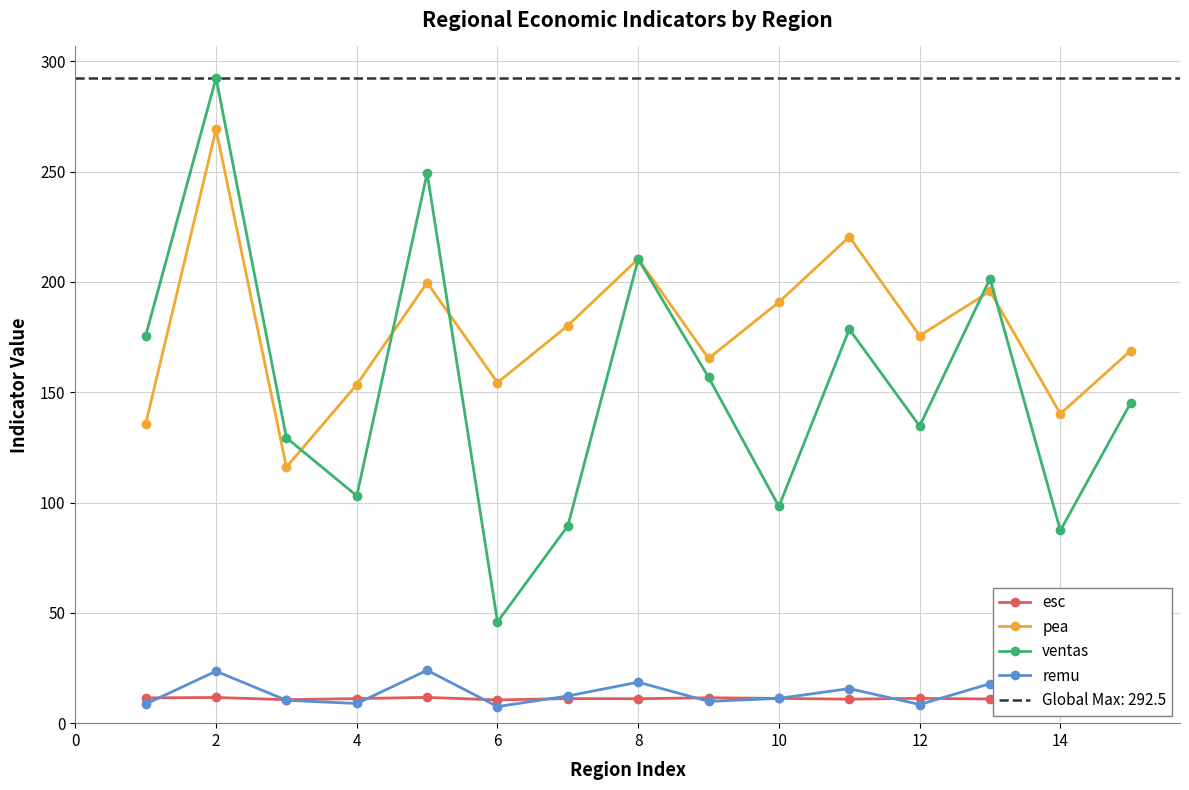

How many interior local valleys does the pea series have?

5